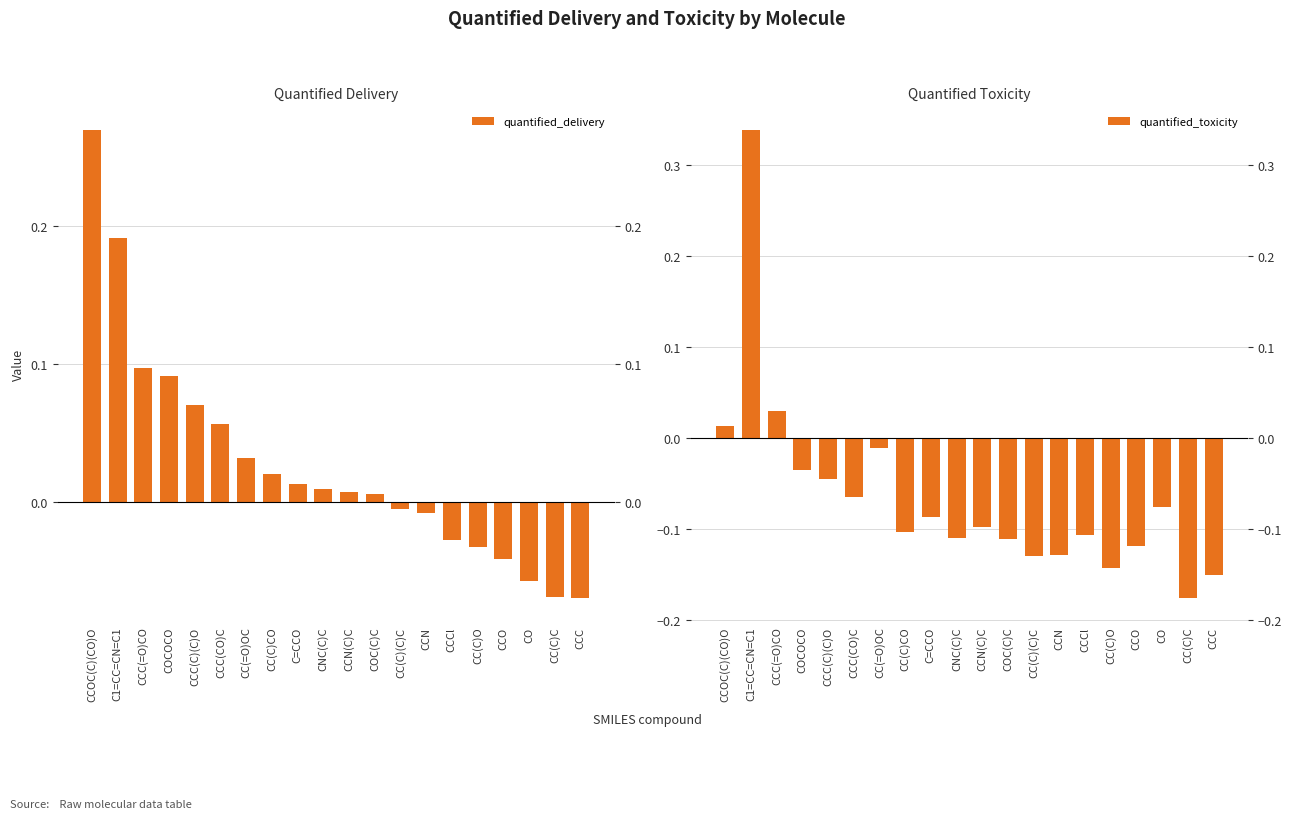

What is the difference between the maximum and second lowest values in the quantified_delivery series?

0.3